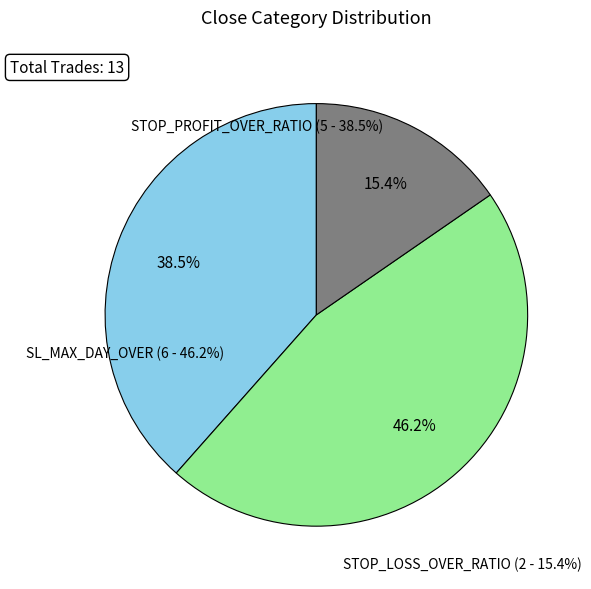

Does any single category account for the majority?

No